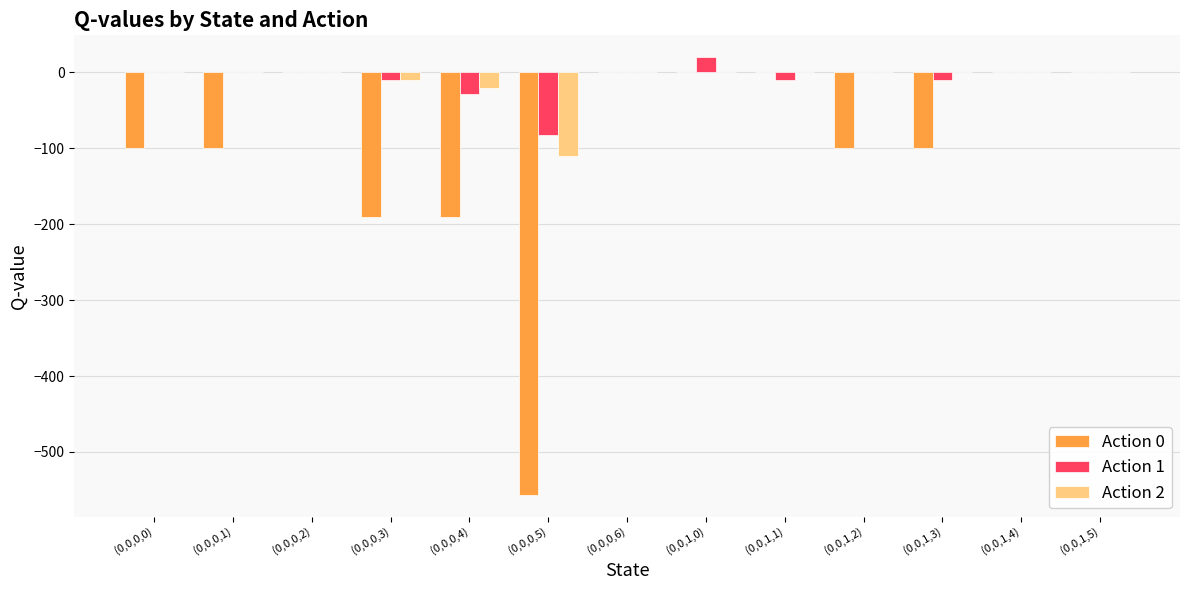

Is the value of Action 2 at (0,0,0,3) greater than the value of Action 0 at (0,0,1,3)?

Yes